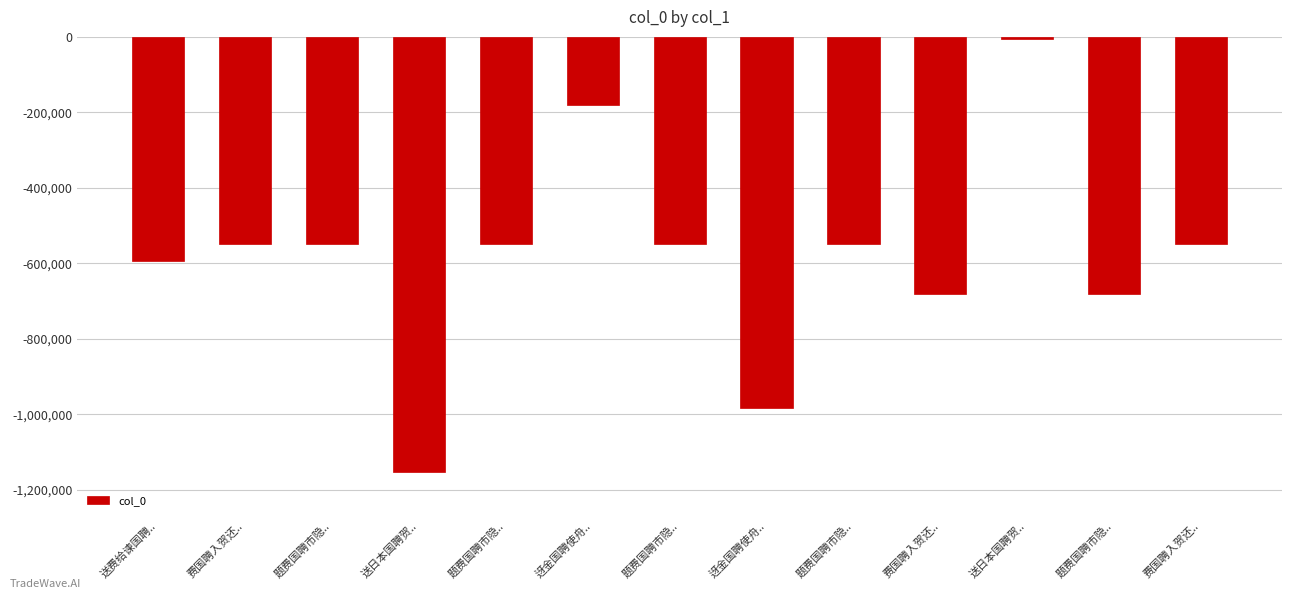

Count the number of categories in the chart.

13